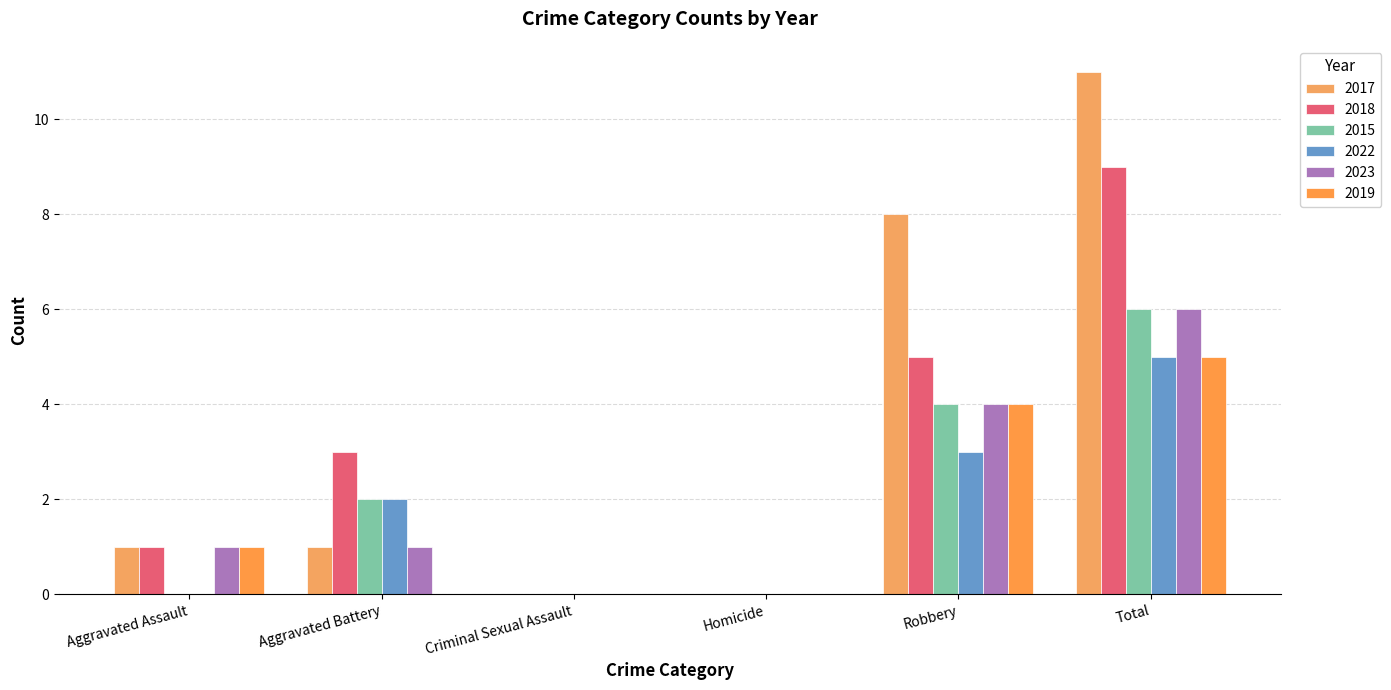

Which series has the widest spread of values?

2017